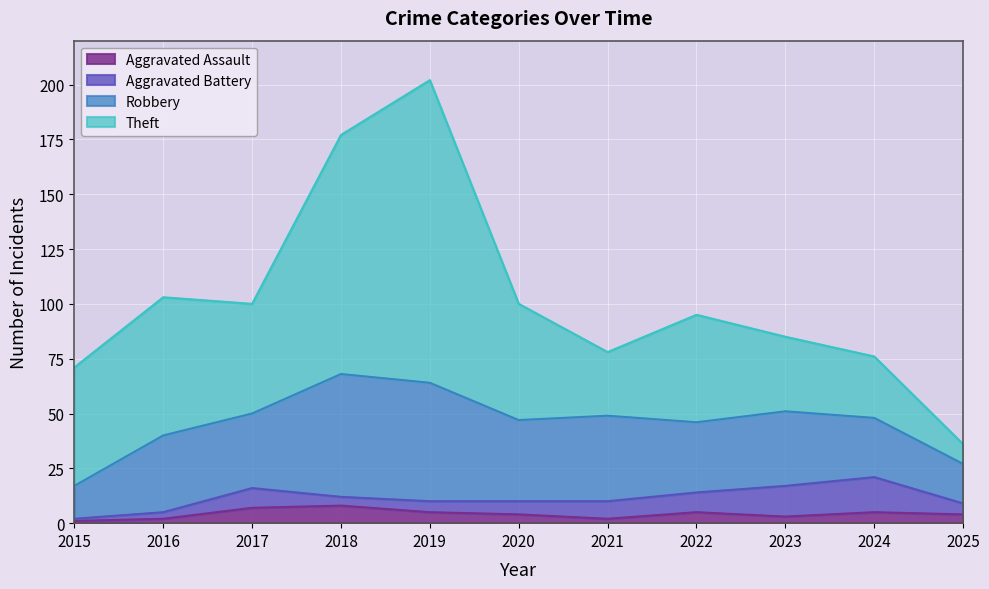

Reading left to right, list all the values displayed in this chart.

Aggravated Assault: 2015=1	2016=2	2017=7	2018=8	2019=5	2020=4	2021=2	2022=5	2023=3	2024=5	2025=4
Aggravated Battery: 2015=1	2016=3	2017=9	2018=4	2019=5	2020=6	2021=8	2022=9	2023=14	2024=16	2025=5
Robbery: 2015=15	2016=35	2017=34	2018=56	2019=54	2020=37	2021=39	2022=32	2023=34	2024=27	2025=18
Theft: 2015=54	2016=63	2017=50	2018=109	2019=138	2020=53	2021=29	2022=49	2023=34	2024=28	2025=9